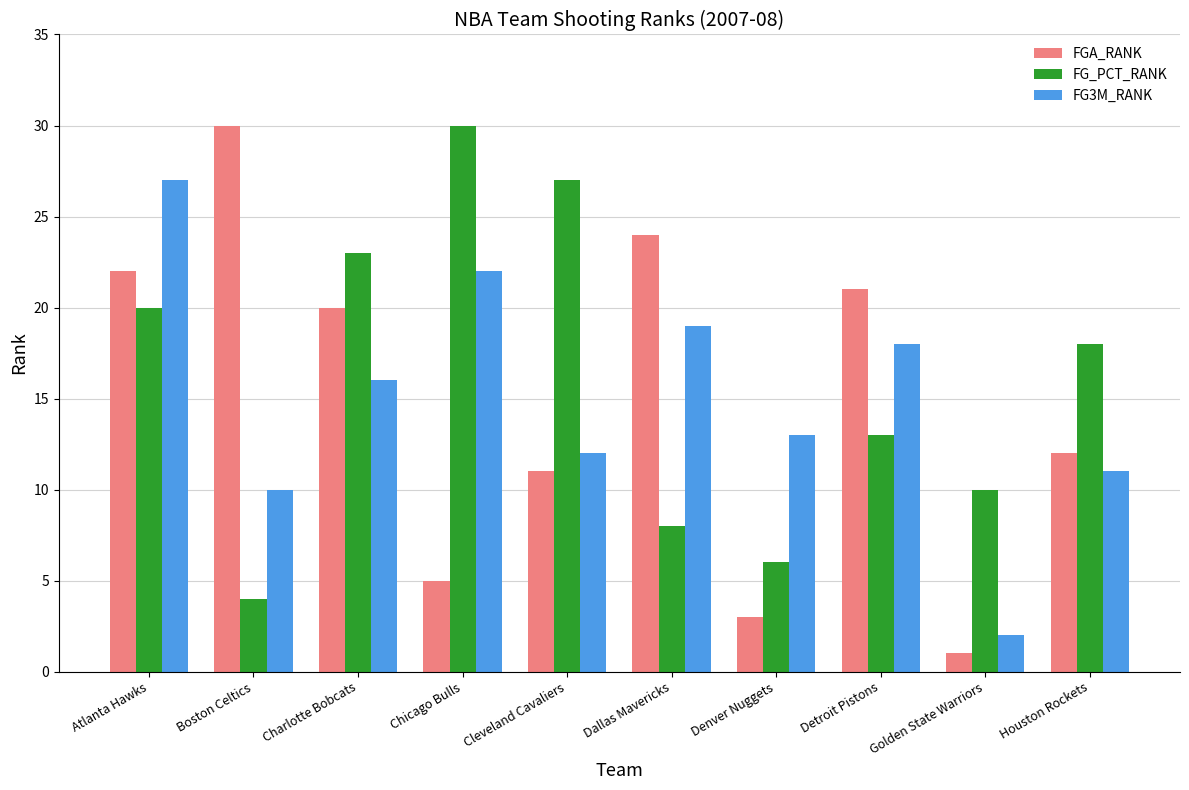

How many categories are shown in the chart?

10